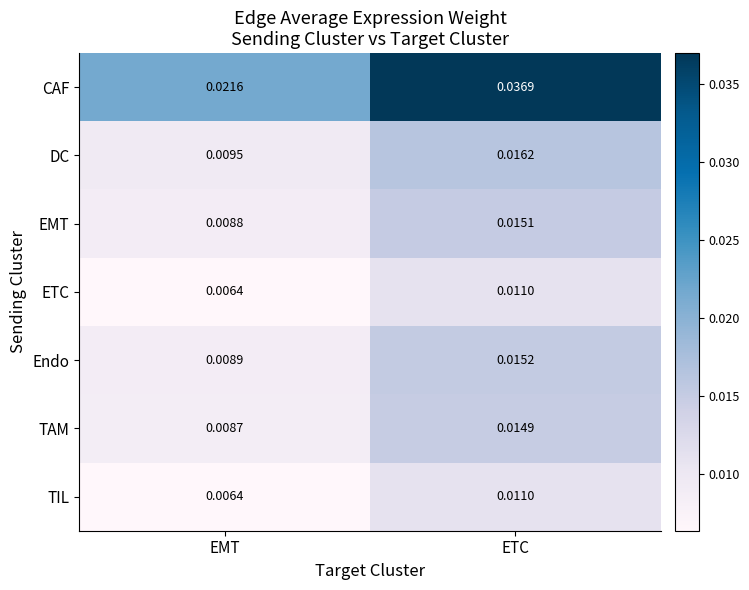

Which series has the largest total across all categories?

CAF